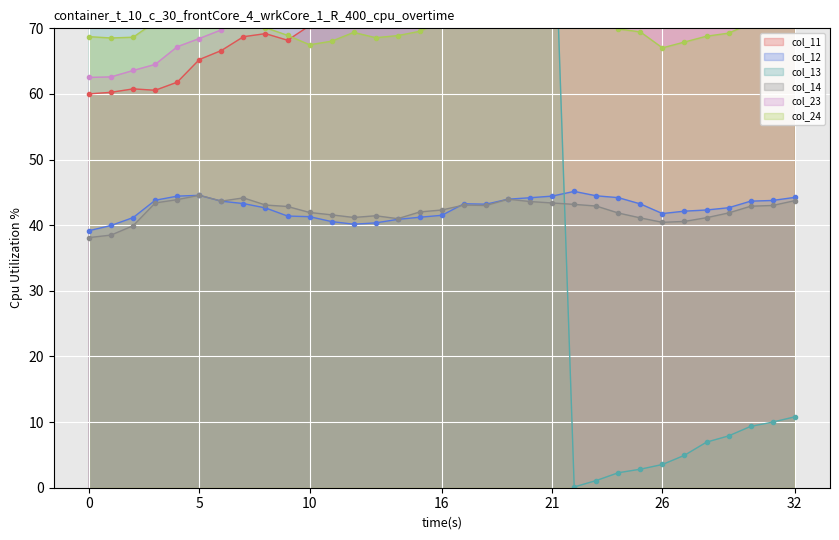

What is the sum of all col_13 values?

2661.3